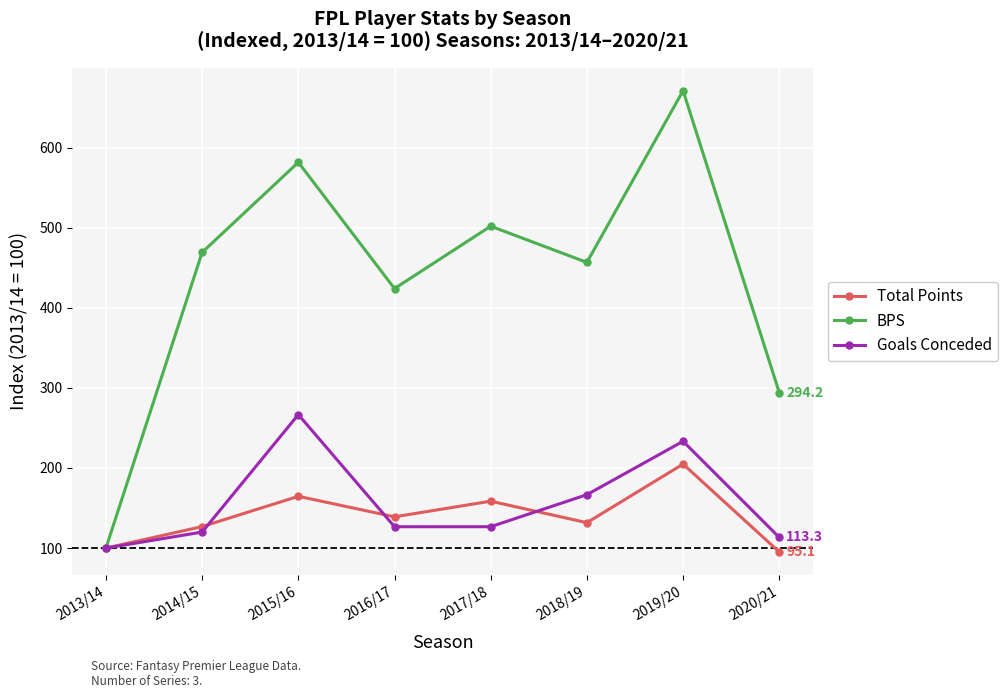

What is the label of the 1st point from the right?

2020/21